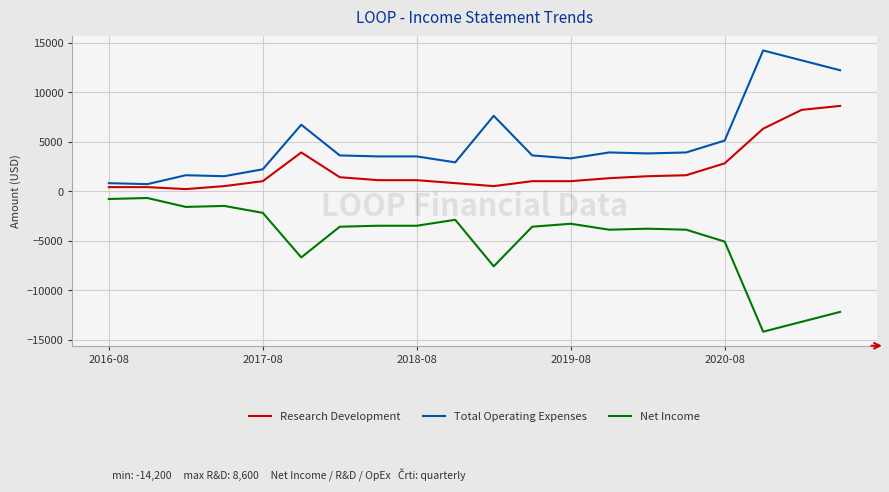

Which series has the largest total across all categories?

Total Operating Expenses